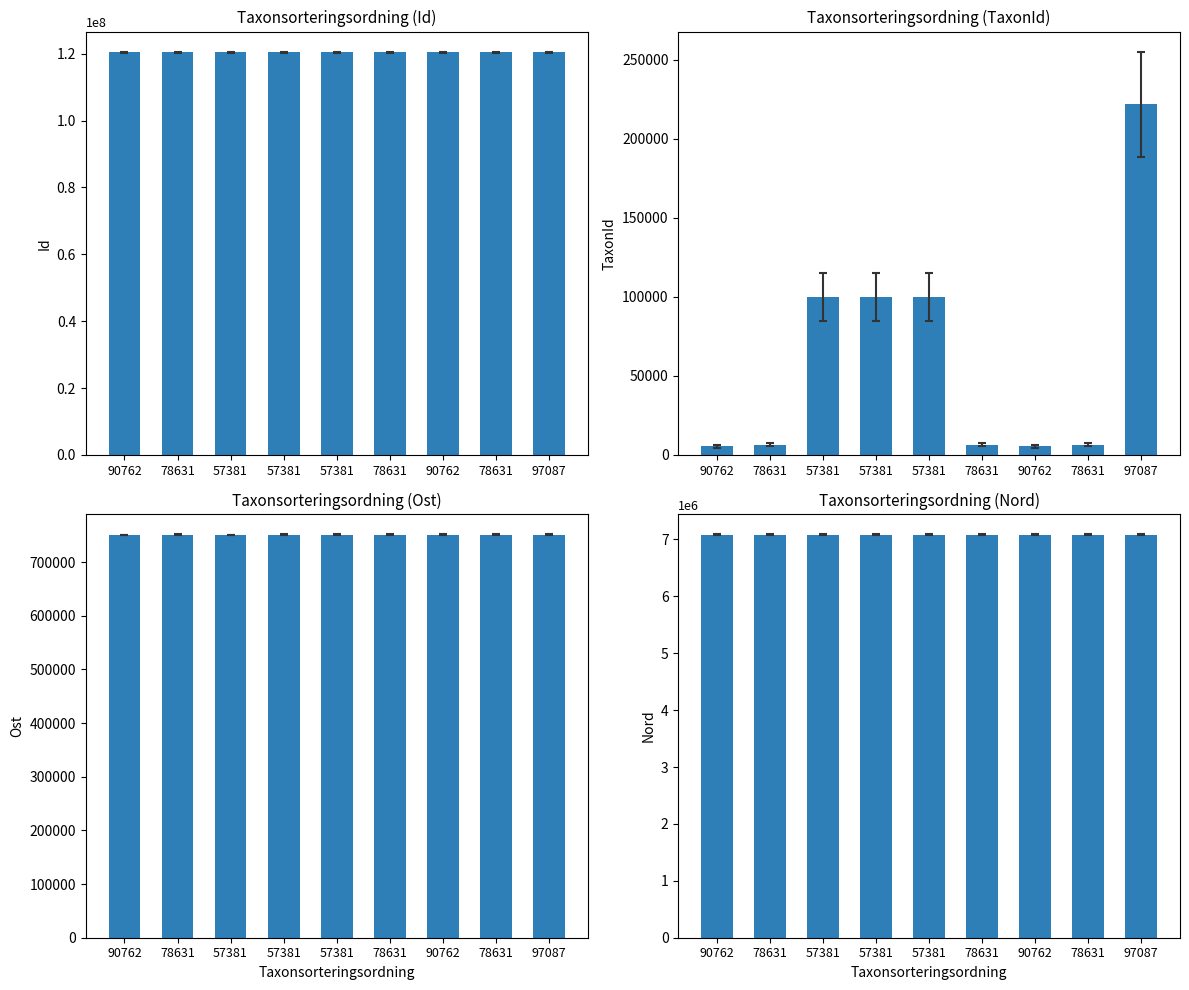

What is the total value across all series at 97087?

128526761